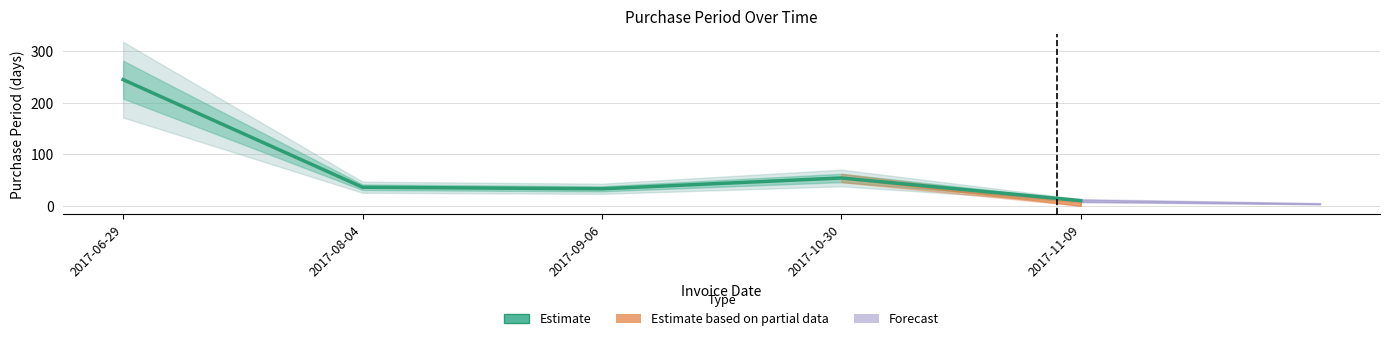

What is the difference between the maximum and minimum values?

235